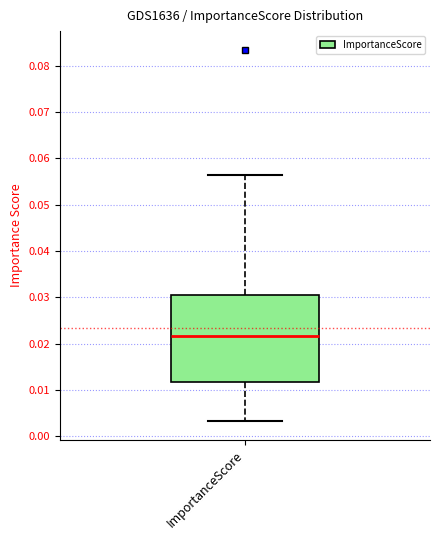

Where does the lower whisker of the box for ImportanceScore end on the y-axis? The values are not printed on the chart, so give them approximately, as read against the axis.

0.003